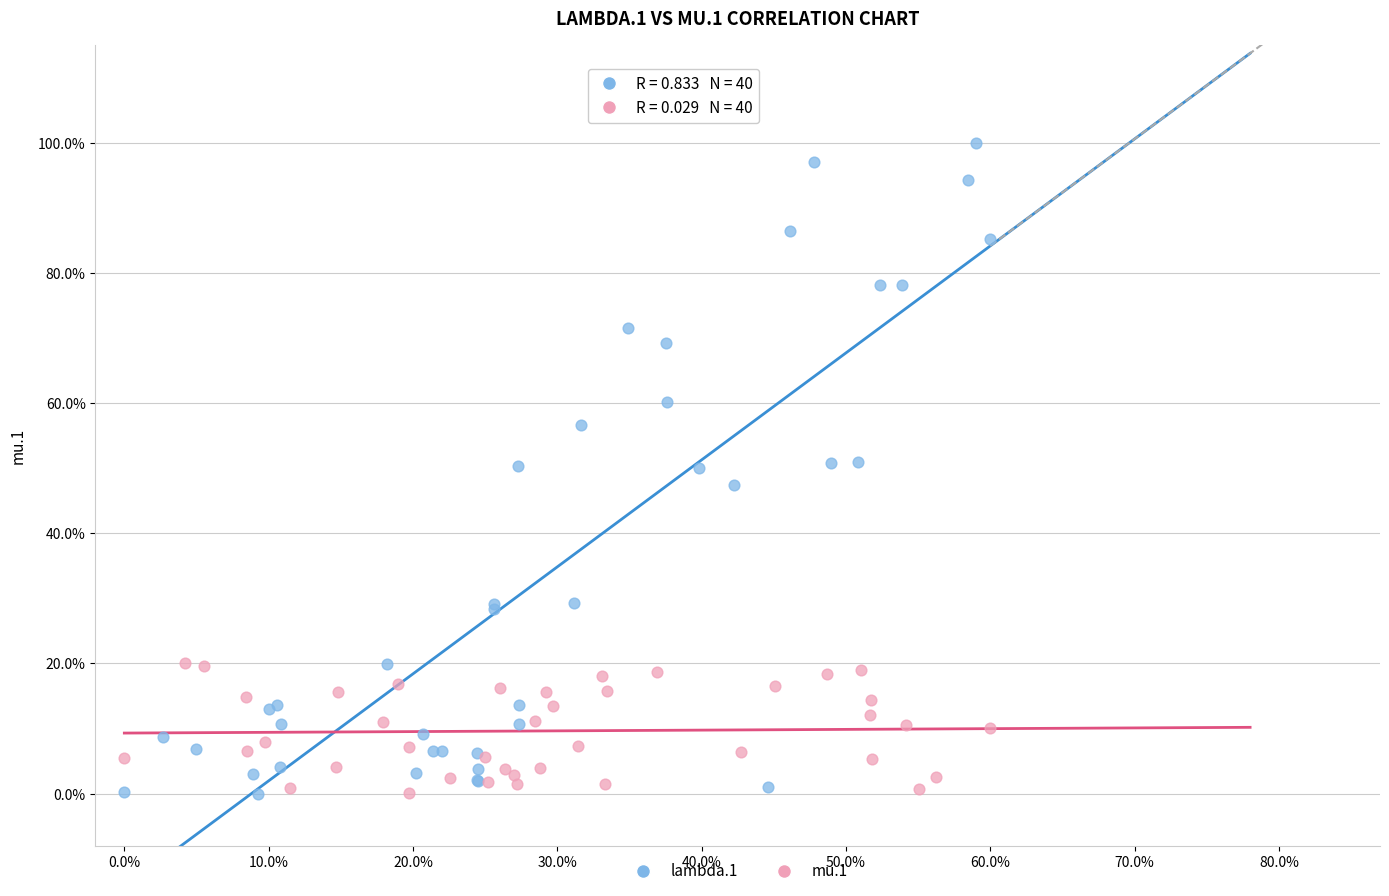

Which series contains the highest Y value?

lambda.1